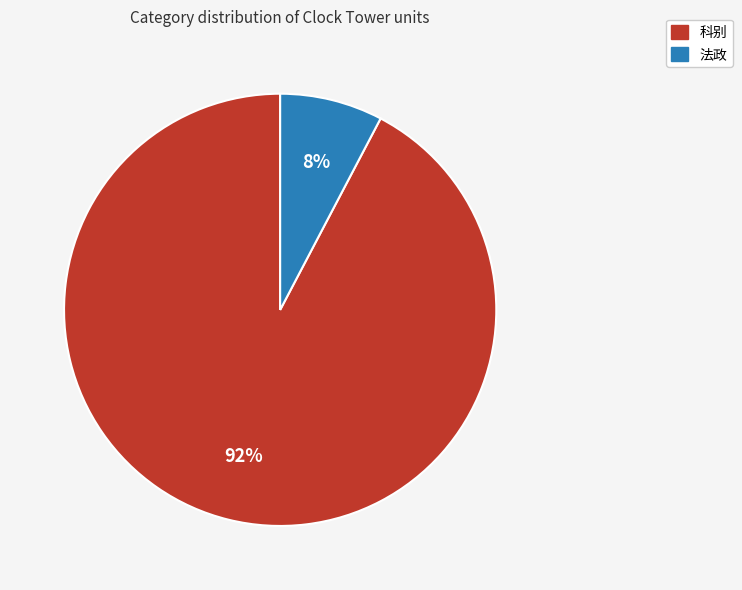

Is there any slice that represents more than half of the pie?

Yes